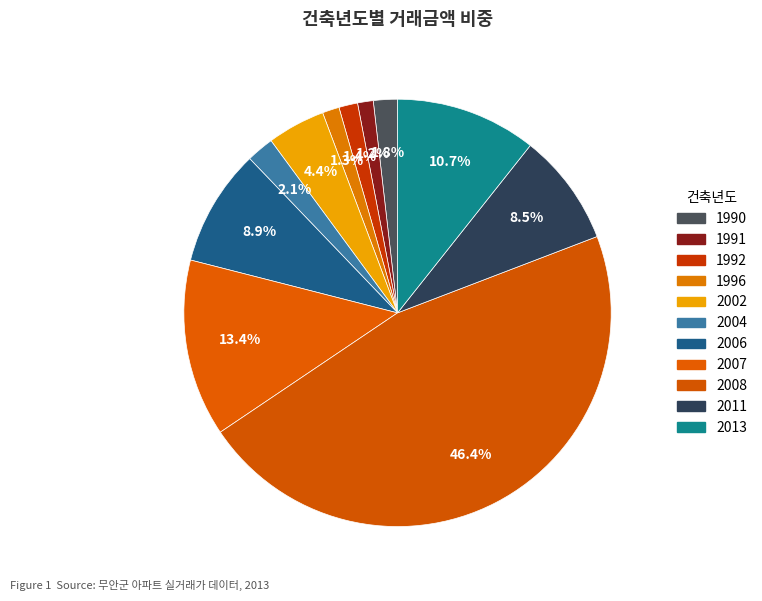

How many slices are in this pie chart?

11